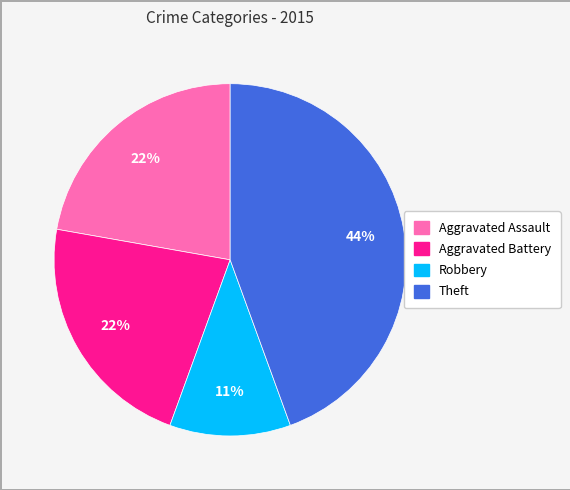

To the nearest percent, what is the average slice percentage?

25%